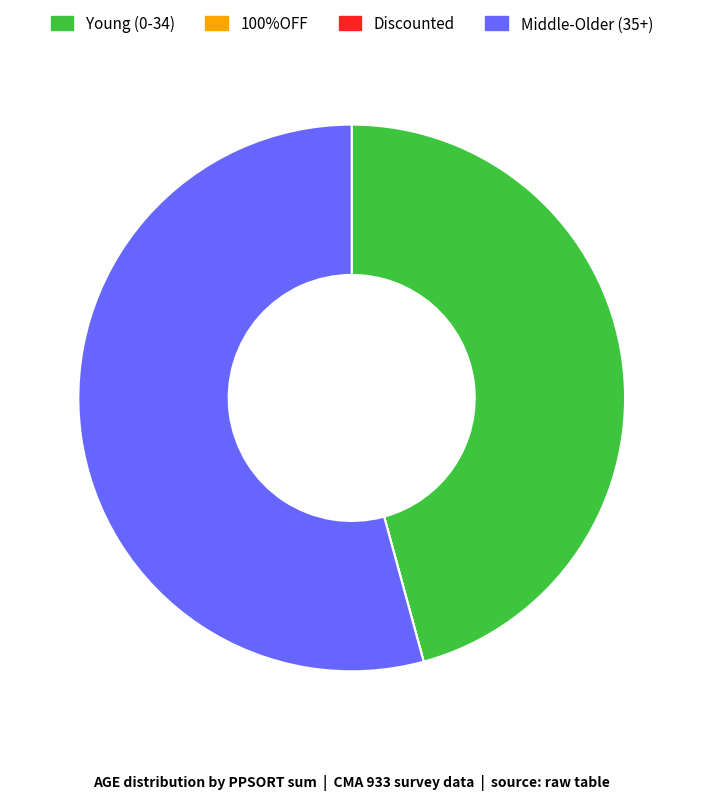

Is the sum of Young (0-34) and Middle-Older (35+) greater than half?

Yes